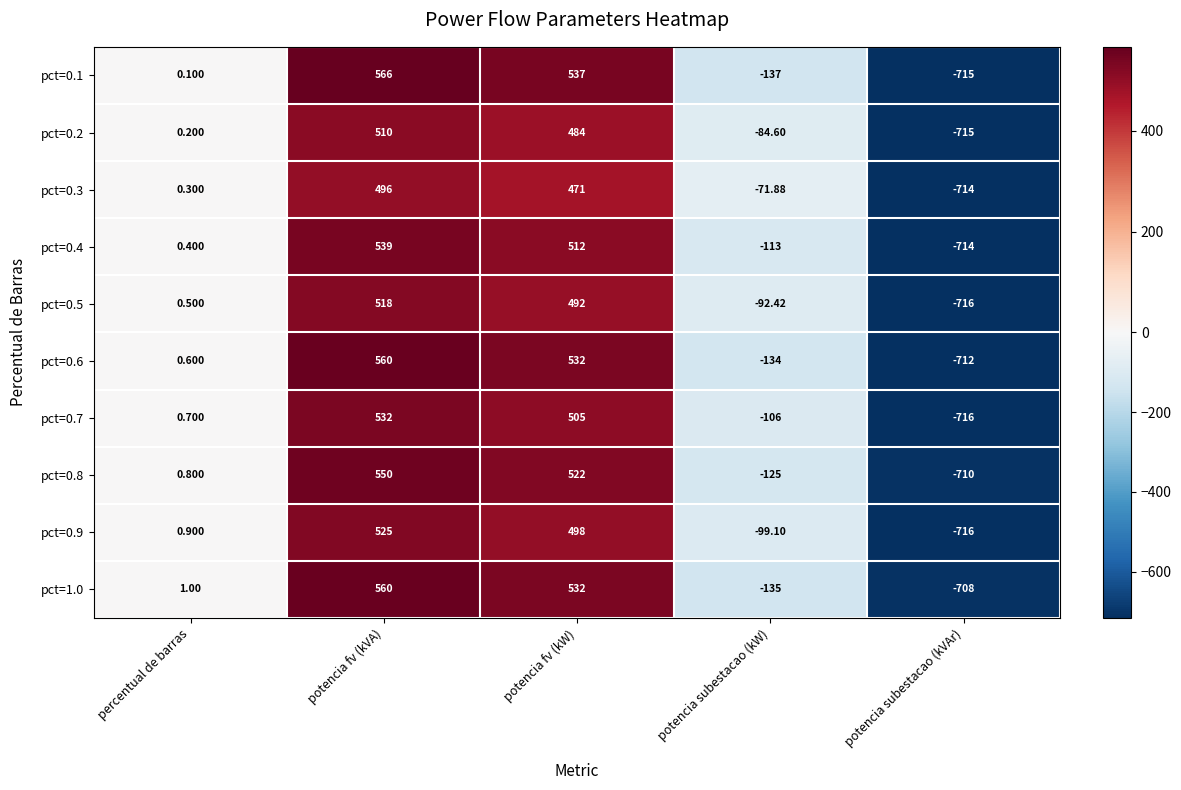

At which label does pct=0.6 reach its minimum?

potencia subestacao (kVAr)